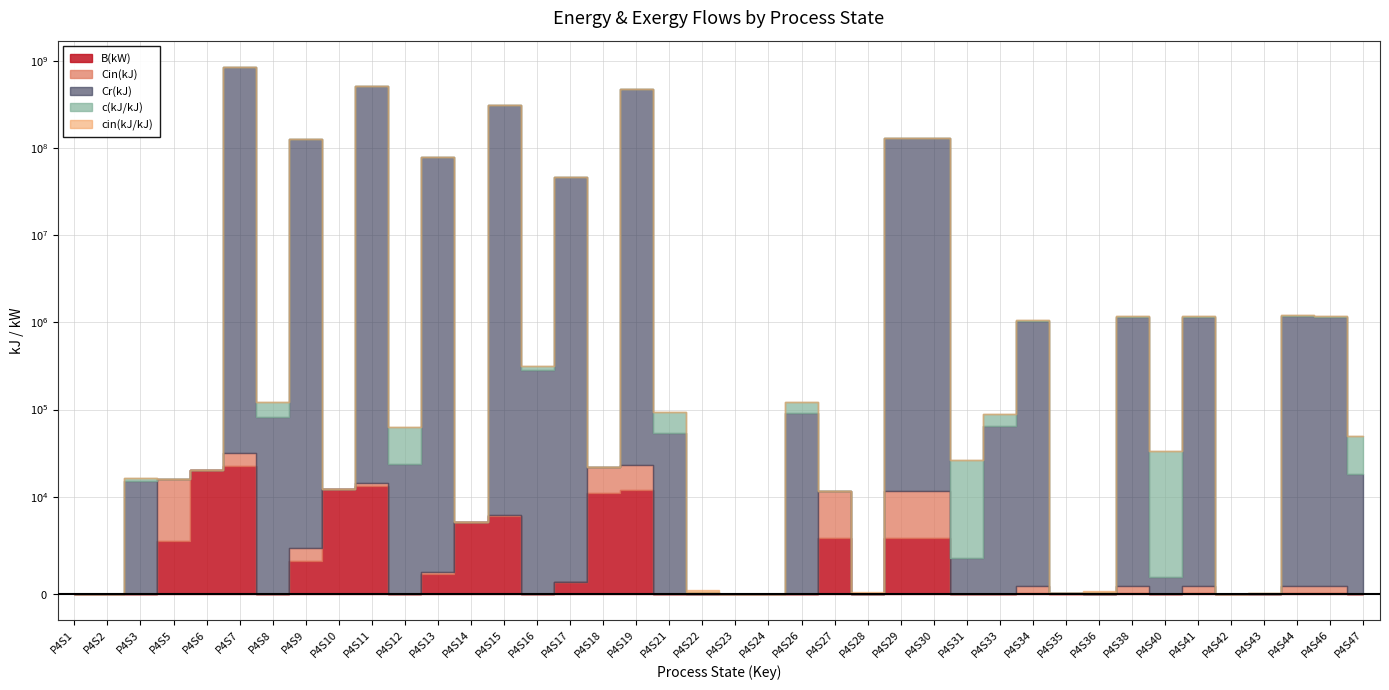

Is it true that c(kJ/kJ) equals 1.9 at P4S5?

True